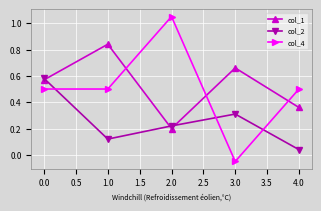

At which label does col_4 reach its minimum?

3.0